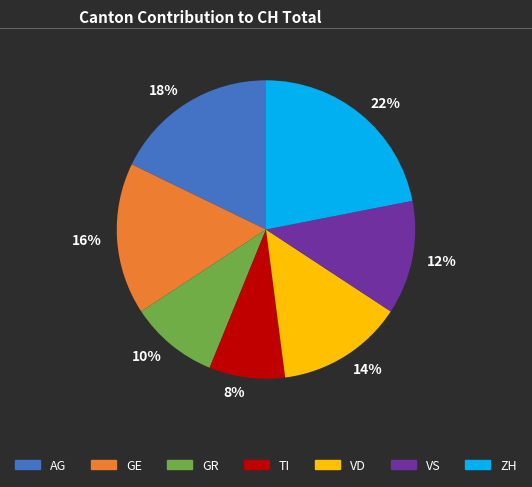

To the nearest percent, what is the combined percentage of 18% and 22%?

40%